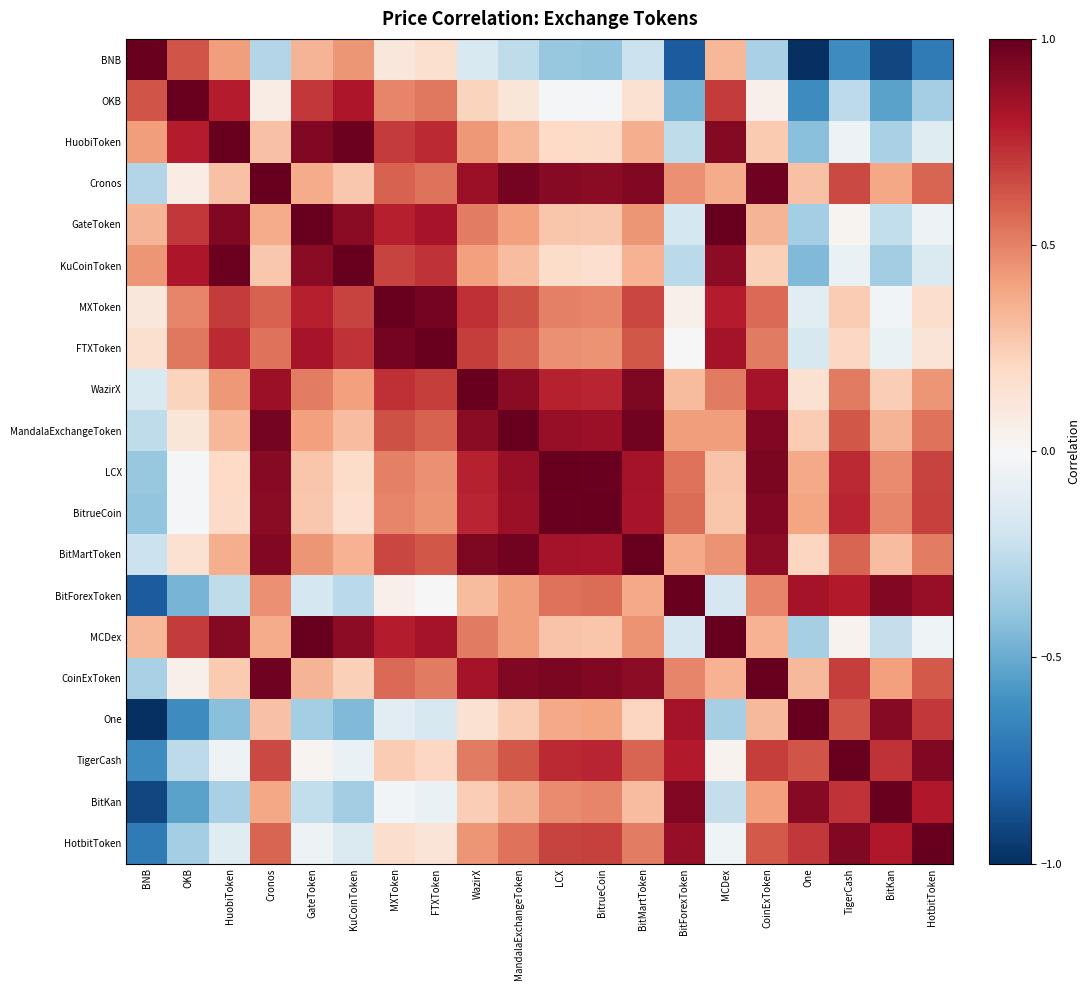

Reading left to right, extract all data points from this chart.

BNB: BNB=1.0	OKB=0.6	HuobiToken=0.4	Cronos=-0.3	GateToken=0.3	KuCoinToken=0.4	MXToken=0.1	FTXToken=0.2	WazirX=-0.2	MandalaExchangeToken=-0.3	LCX=-0.4	BitrueCoin=-0.4	BitMartToken=-0.2	BitForexToken=-0.8	MCDex=0.3	CoinExToken=-0.3	One=-1.0	TigerCash=-0.6	BitKan=-0.9	HotbitToken=-0.7
OKB: BNB=0.6	OKB=1.0	HuobiToken=0.8	Cronos=0.1	GateToken=0.7	KuCoinToken=0.8	MXToken=0.5	FTXToken=0.5	WazirX=0.2	MandalaExchangeToken=0.1	LCX=-0.0	BitrueCoin=-0.0	BitMartToken=0.2	BitForexToken=-0.5	MCDex=0.7	CoinExToken=0.0	One=-0.6	TigerCash=-0.3	BitKan=-0.5	HotbitToken=-0.3
HuobiToken: BNB=0.4	OKB=0.8	HuobiToken=1.0	Cronos=0.3	GateToken=0.9	KuCoinToken=1.0	MXToken=0.7	FTXToken=0.7	WazirX=0.4	MandalaExchangeToken=0.3	LCX=0.2	BitrueCoin=0.2	BitMartToken=0.4	BitForexToken=-0.3	MCDex=0.9	CoinExToken=0.3	One=-0.4	TigerCash=-0.0	BitKan=-0.3	HotbitToken=-0.1
Cronos: BNB=-0.3	OKB=0.1	HuobiToken=0.3	Cronos=1.0	GateToken=0.4	KuCoinToken=0.3	MXToken=0.6	FTXToken=0.5	WazirX=0.9	MandalaExchangeToken=1.0	LCX=0.9	BitrueCoin=0.9	BitMartToken=0.9	BitForexToken=0.5	MCDex=0.4	CoinExToken=1.0	One=0.3	TigerCash=0.7	BitKan=0.4	HotbitToken=0.6
GateToken: BNB=0.3	OKB=0.7	HuobiToken=0.9	Cronos=0.4	GateToken=1.0	KuCoinToken=0.9	MXToken=0.8	FTXToken=0.8	WazirX=0.5	MandalaExchangeToken=0.4	LCX=0.3	BitrueCoin=0.3	BitMartToken=0.4	BitForexToken=-0.2	MCDex=1.0	CoinExToken=0.3	One=-0.3	TigerCash=0.0	BitKan=-0.2	HotbitToken=-0.0
KuCoinToken: BNB=0.4	OKB=0.8	HuobiToken=1.0	Cronos=0.3	GateToken=0.9	KuCoinToken=1.0	MXToken=0.7	FTXToken=0.7	WazirX=0.4	MandalaExchangeToken=0.3	LCX=0.2	BitrueCoin=0.2	BitMartToken=0.3	BitForexToken=-0.3	MCDex=0.9	CoinExToken=0.2	One=-0.4	TigerCash=-0.1	BitKan=-0.3	HotbitToken=-0.1
MXToken: BNB=0.1	OKB=0.5	HuobiToken=0.7	Cronos=0.6	GateToken=0.8	KuCoinToken=0.7	MXToken=1.0	FTXToken=1.0	WazirX=0.7	MandalaExchangeToken=0.6	LCX=0.5	BitrueCoin=0.5	BitMartToken=0.7	BitForexToken=0.0	MCDex=0.8	CoinExToken=0.6	One=-0.1	TigerCash=0.3	BitKan=-0.0	HotbitToken=0.2
FTXToken: BNB=0.2	OKB=0.5	HuobiToken=0.7	Cronos=0.5	GateToken=0.8	KuCoinToken=0.7	MXToken=1.0	FTXToken=1.0	WazirX=0.7	MandalaExchangeToken=0.6	LCX=0.5	BitrueCoin=0.4	BitMartToken=0.6	BitForexToken=0.0	MCDex=0.8	CoinExToken=0.5	One=-0.2	TigerCash=0.2	BitKan=-0.1	HotbitToken=0.1
WazirX: BNB=-0.2	OKB=0.2	HuobiToken=0.4	Cronos=0.9	GateToken=0.5	KuCoinToken=0.4	MXToken=0.7	FTXToken=0.7	WazirX=1.0	MandalaExchangeToken=0.9	LCX=0.8	BitrueCoin=0.8	BitMartToken=0.9	BitForexToken=0.3	MCDex=0.5	CoinExToken=0.8	One=0.2	TigerCash=0.5	BitKan=0.2	HotbitToken=0.4
MandalaExchangeToken: BNB=-0.3	OKB=0.1	HuobiToken=0.3	Cronos=1.0	GateToken=0.4	KuCoinToken=0.3	MXToken=0.6	FTXToken=0.6	WazirX=0.9	MandalaExchangeToken=1.0	LCX=0.9	BitrueCoin=0.9	BitMartToken=1.0	BitForexToken=0.4	MCDex=0.4	CoinExToken=0.9	One=0.3	TigerCash=0.6	BitKan=0.3	HotbitToken=0.5
LCX: BNB=-0.4	OKB=-0.0	HuobiToken=0.2	Cronos=0.9	GateToken=0.3	KuCoinToken=0.2	MXToken=0.5	FTXToken=0.5	WazirX=0.8	MandalaExchangeToken=0.9	LCX=1.0	BitrueCoin=1.0	BitMartToken=0.8	BitForexToken=0.5	MCDex=0.3	CoinExToken=0.9	One=0.4	TigerCash=0.7	BitKan=0.5	HotbitToken=0.7
BitrueCoin: BNB=-0.4	OKB=-0.0	HuobiToken=0.2	Cronos=0.9	GateToken=0.3	KuCoinToken=0.2	MXToken=0.5	FTXToken=0.4	WazirX=0.8	MandalaExchangeToken=0.9	LCX=1.0	BitrueCoin=1.0	BitMartToken=0.8	BitForexToken=0.6	MCDex=0.3	CoinExToken=0.9	One=0.4	TigerCash=0.8	BitKan=0.5	HotbitToken=0.7
BitMartToken: BNB=-0.2	OKB=0.2	HuobiToken=0.4	Cronos=0.9	GateToken=0.4	KuCoinToken=0.3	MXToken=0.7	FTXToken=0.6	WazirX=0.9	MandalaExchangeToken=1.0	LCX=0.8	BitrueCoin=0.8	BitMartToken=1.0	BitForexToken=0.4	MCDex=0.5	CoinExToken=0.9	One=0.2	TigerCash=0.6	BitKan=0.3	HotbitToken=0.5
BitForexToken: BNB=-0.8	OKB=-0.5	HuobiToken=-0.3	Cronos=0.5	GateToken=-0.2	KuCoinToken=-0.3	MXToken=0.0	FTXToken=0.0	WazirX=0.3	MandalaExchangeToken=0.4	LCX=0.5	BitrueCoin=0.6	BitMartToken=0.4	BitForexToken=1.0	MCDex=-0.2	CoinExToken=0.5	One=0.8	TigerCash=0.8	BitKan=0.9	HotbitToken=0.9
MCDex: BNB=0.3	OKB=0.7	HuobiToken=0.9	Cronos=0.4	GateToken=1.0	KuCoinToken=0.9	MXToken=0.8	FTXToken=0.8	WazirX=0.5	MandalaExchangeToken=0.4	LCX=0.3	BitrueCoin=0.3	BitMartToken=0.5	BitForexToken=-0.2	MCDex=1.0	CoinExToken=0.3	One=-0.3	TigerCash=0.0	BitKan=-0.2	HotbitToken=-0.0
CoinExToken: BNB=-0.3	OKB=0.0	HuobiToken=0.3	Cronos=1.0	GateToken=0.3	KuCoinToken=0.2	MXToken=0.6	FTXToken=0.5	WazirX=0.8	MandalaExchangeToken=0.9	LCX=0.9	BitrueCoin=0.9	BitMartToken=0.9	BitForexToken=0.5	MCDex=0.3	CoinExToken=1.0	One=0.3	TigerCash=0.7	BitKan=0.4	HotbitToken=0.6
One: BNB=-1.0	OKB=-0.6	HuobiToken=-0.4	Cronos=0.3	GateToken=-0.3	KuCoinToken=-0.4	MXToken=-0.1	FTXToken=-0.2	WazirX=0.2	MandalaExchangeToken=0.3	LCX=0.4	BitrueCoin=0.4	BitMartToken=0.2	BitForexToken=0.8	MCDex=-0.3	CoinExToken=0.3	One=1.0	TigerCash=0.6	BitKan=0.9	HotbitToken=0.7
TigerCash: BNB=-0.6	OKB=-0.3	HuobiToken=-0.0	Cronos=0.7	GateToken=0.0	KuCoinToken=-0.1	MXToken=0.3	FTXToken=0.2	WazirX=0.5	MandalaExchangeToken=0.6	LCX=0.7	BitrueCoin=0.8	BitMartToken=0.6	BitForexToken=0.8	MCDex=0.0	CoinExToken=0.7	One=0.6	TigerCash=1.0	BitKan=0.7	HotbitToken=0.9
BitKan: BNB=-0.9	OKB=-0.5	HuobiToken=-0.3	Cronos=0.4	GateToken=-0.2	KuCoinToken=-0.3	MXToken=-0.0	FTXToken=-0.1	WazirX=0.2	MandalaExchangeToken=0.3	LCX=0.5	BitrueCoin=0.5	BitMartToken=0.3	BitForexToken=0.9	MCDex=-0.2	CoinExToken=0.4	One=0.9	TigerCash=0.7	BitKan=1.0	HotbitToken=0.8
HotbitToken: BNB=-0.7	OKB=-0.3	HuobiToken=-0.1	Cronos=0.6	GateToken=-0.0	KuCoinToken=-0.1	MXToken=0.2	FTXToken=0.1	WazirX=0.4	MandalaExchangeToken=0.5	LCX=0.7	BitrueCoin=0.7	BitMartToken=0.5	BitForexToken=0.9	MCDex=-0.0	CoinExToken=0.6	One=0.7	TigerCash=0.9	BitKan=0.8	HotbitToken=1.0